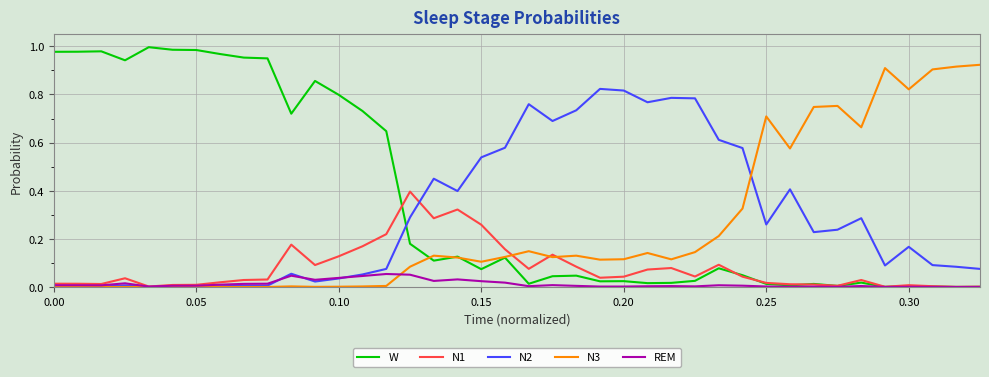

How many lines are shown in the chart?

5